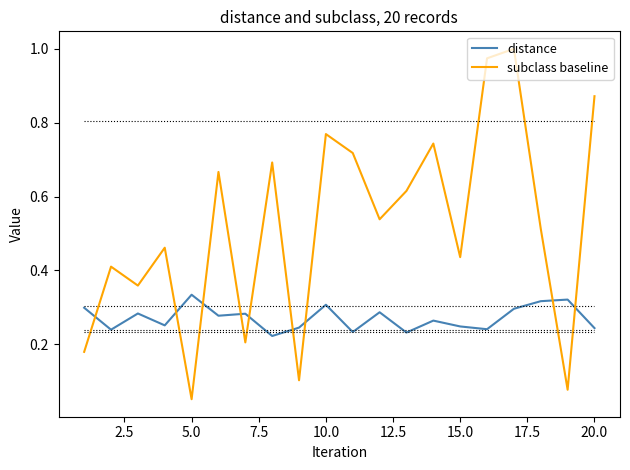

List the series in order of their peak value, highest first.

subclass baseline, distance